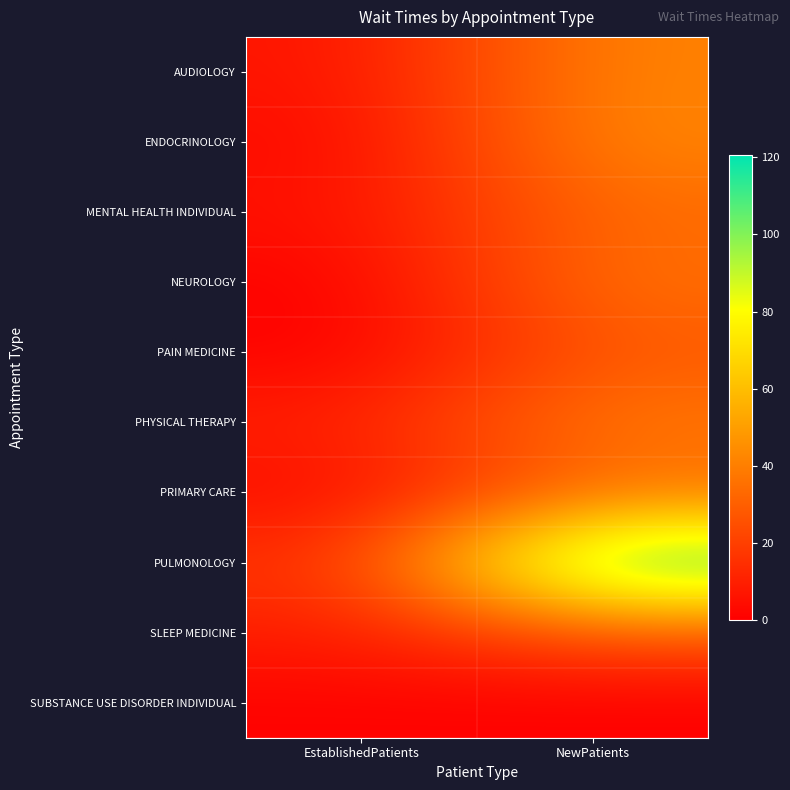

Which has a higher value, NewPatients or EstablishedPatients?

NewPatients